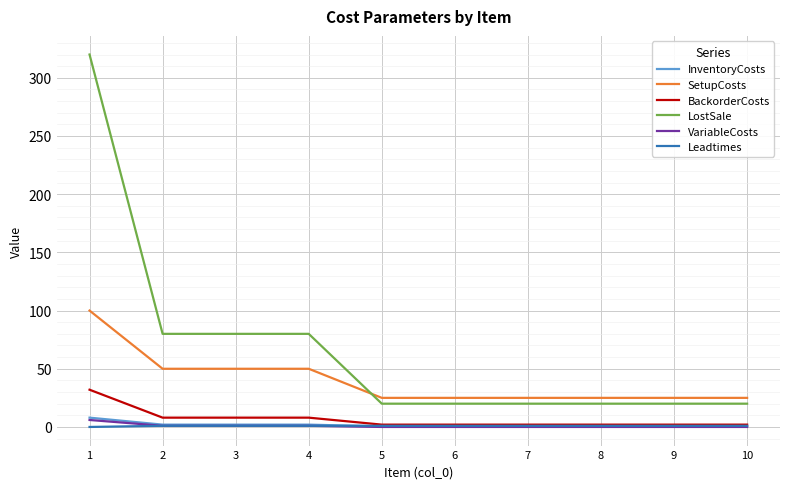

What is the total value across all series at 10?

48.5